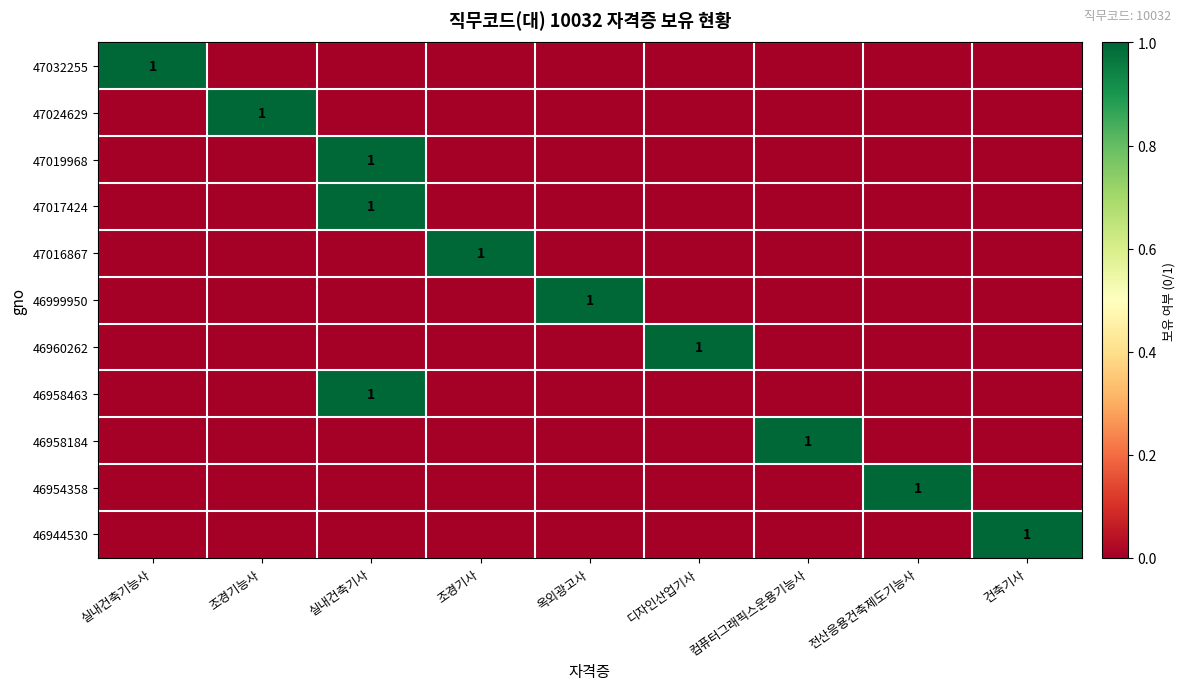

Where is 47024629 nearest to the value 0?

실내건축기능사